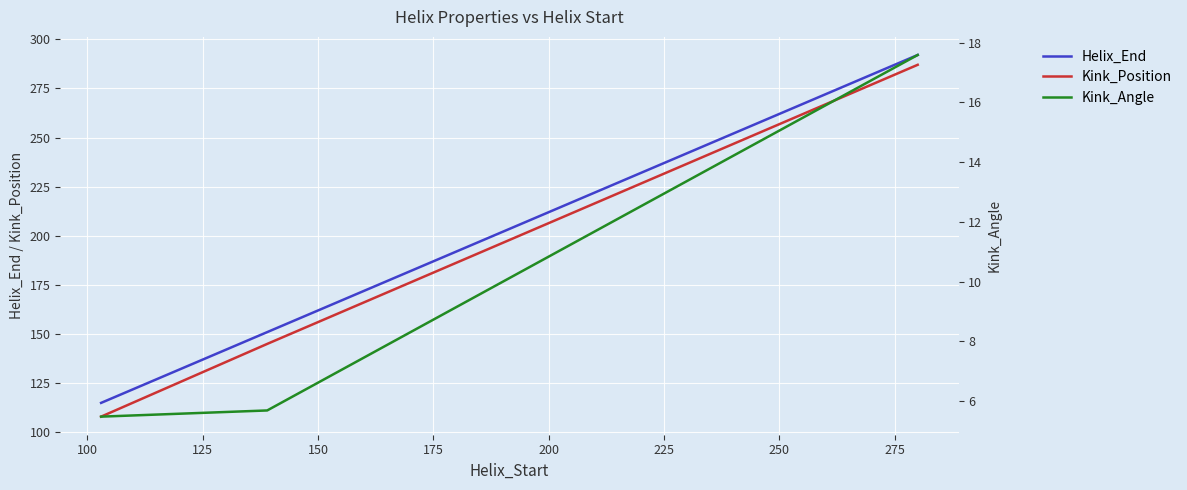

What is the highest value of the Kink_Position series?

287